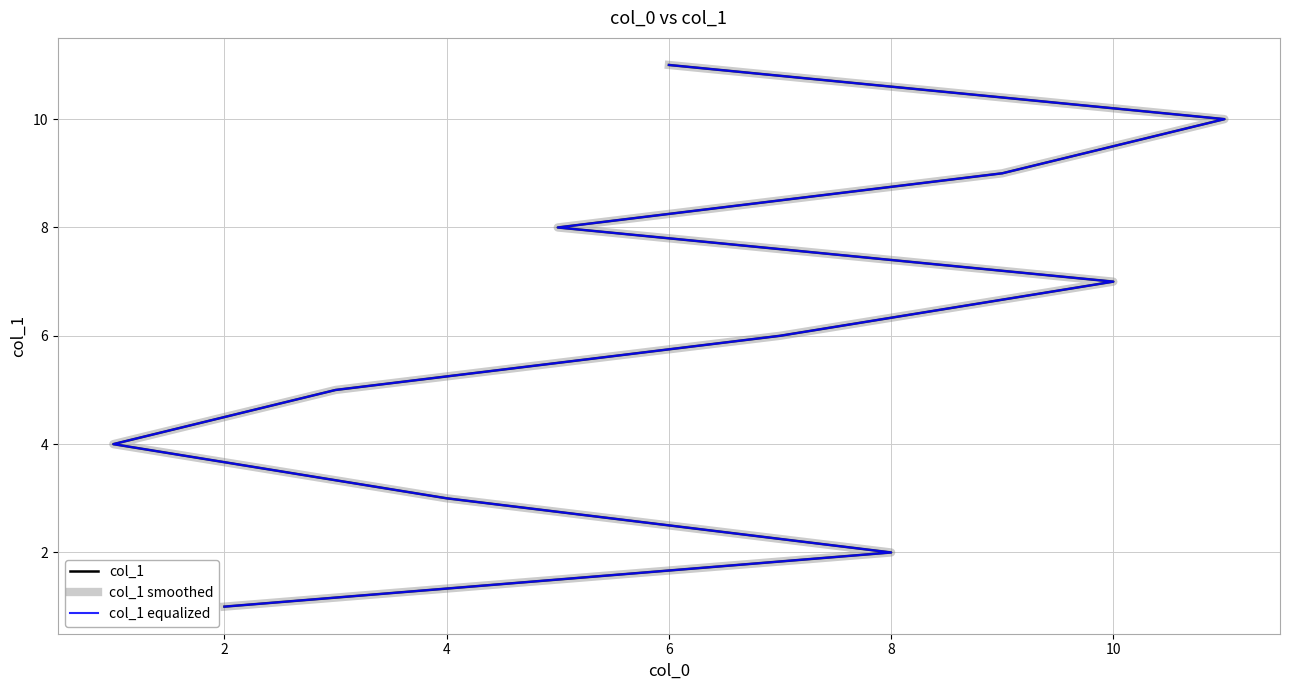

True or false: col_1 equalized has a value of 1 at 8.

False